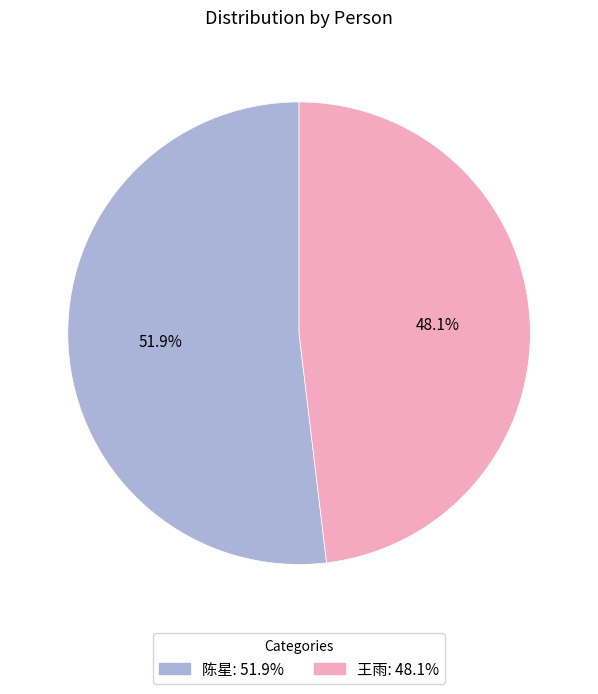

Rank the categories by value from highest to lowest.

陈星, 王雨